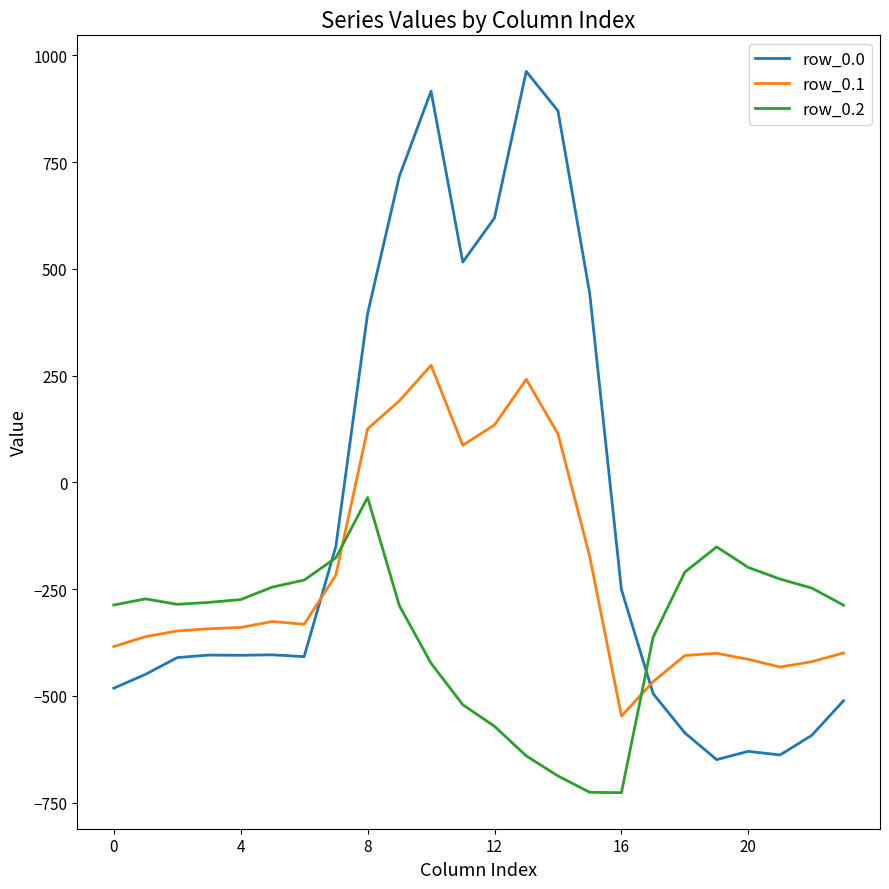

What is the maximum value shown in the chart?

962.7